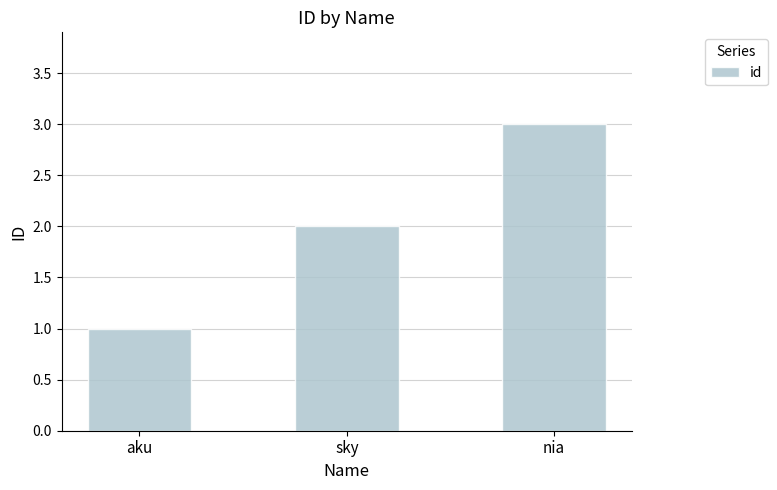

What is the value of the 1st bar from the left?

1